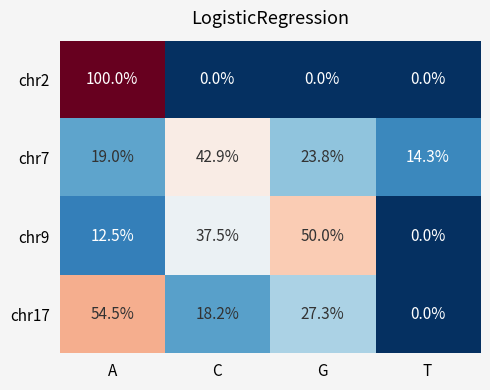

At which category is the sum across all series the highest?

A